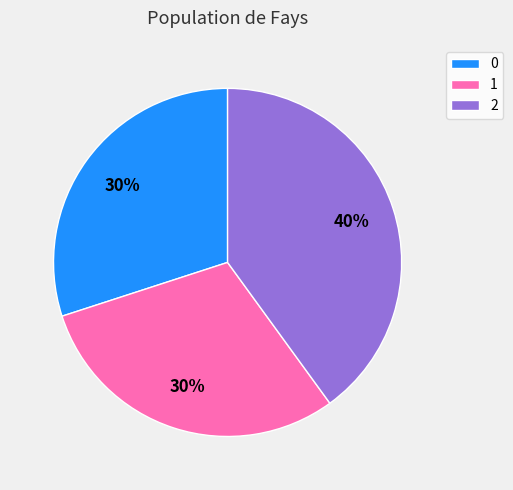

Does any single category account for the majority?

No